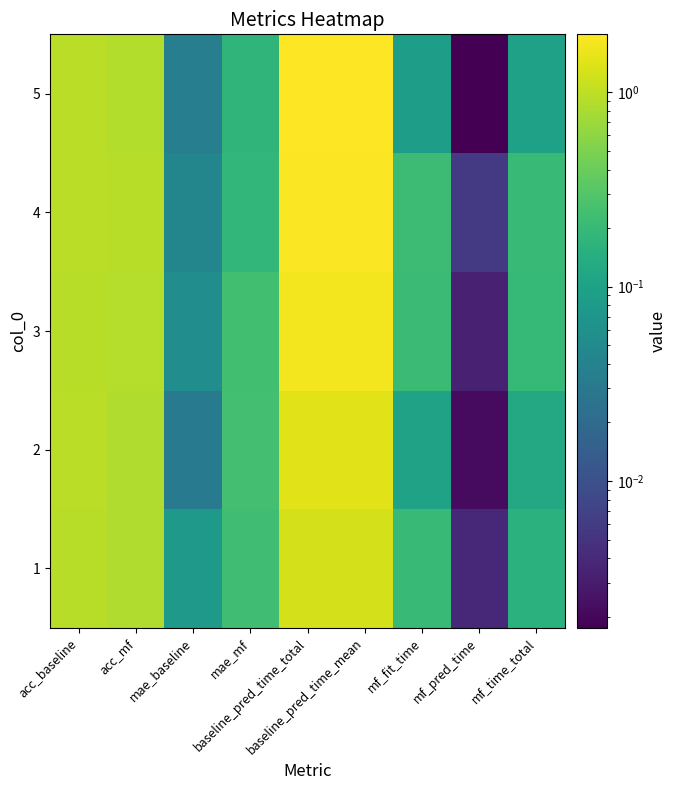

At how many categories does at least one series exceed 1?

2